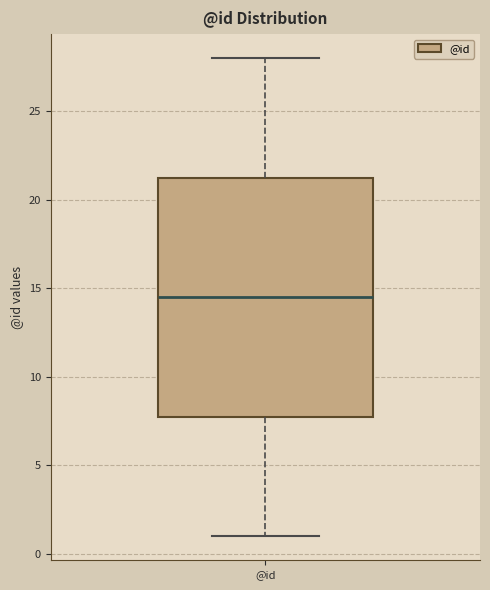

Where is the lower edge of the box for @id on the y-axis? The values are not printed on the chart, so give them approximately, as read against the axis.

8.0